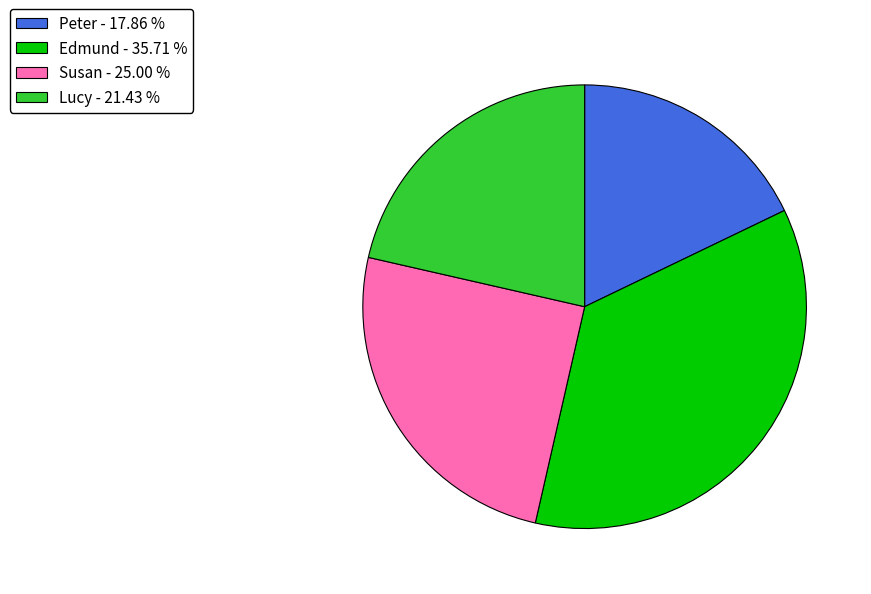

Combined, do Susan - 25.00 % and Peter - 17.86 % account for over 50%?

No